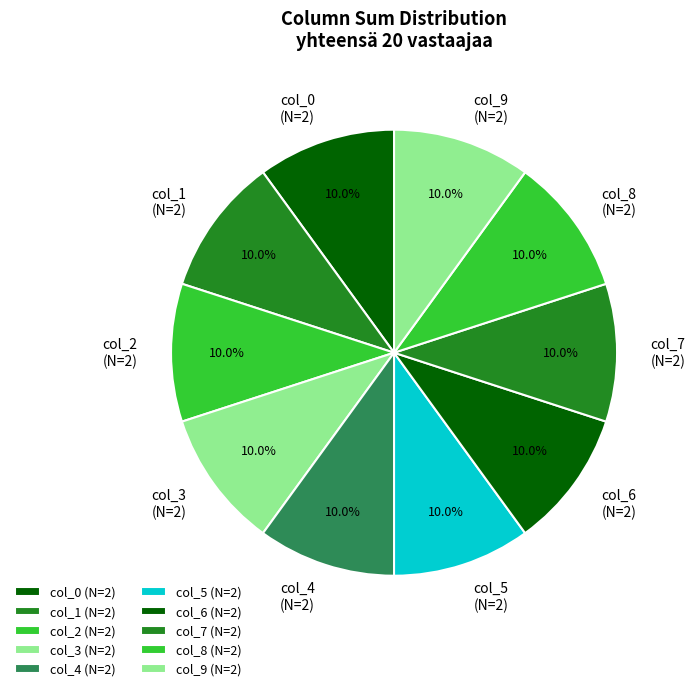

Approximately how many times larger is the value at col_5 (N=2) compared to col_1 (N=2)?

1.0